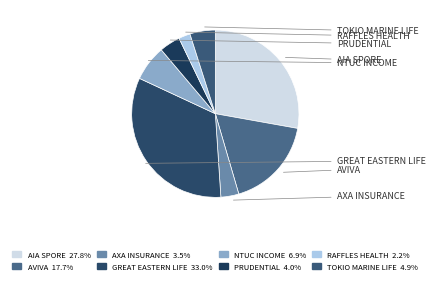

True or false: PRUDENTIAL accounts for 11% of the total.

False